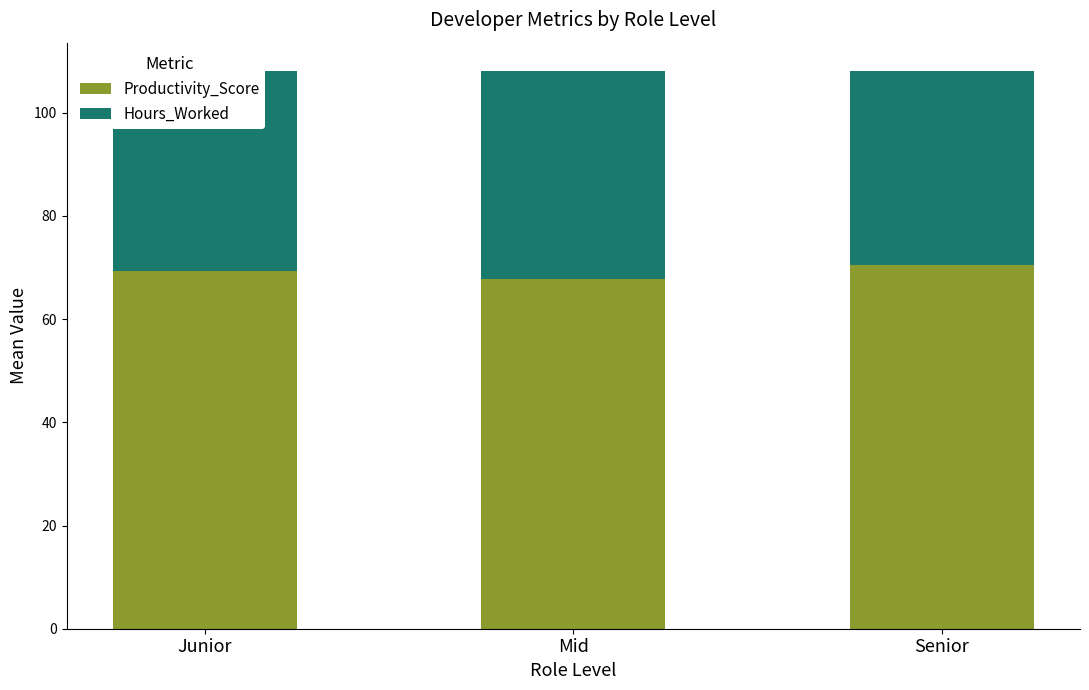

What is the sum of all Productivity_Score values?

207.7